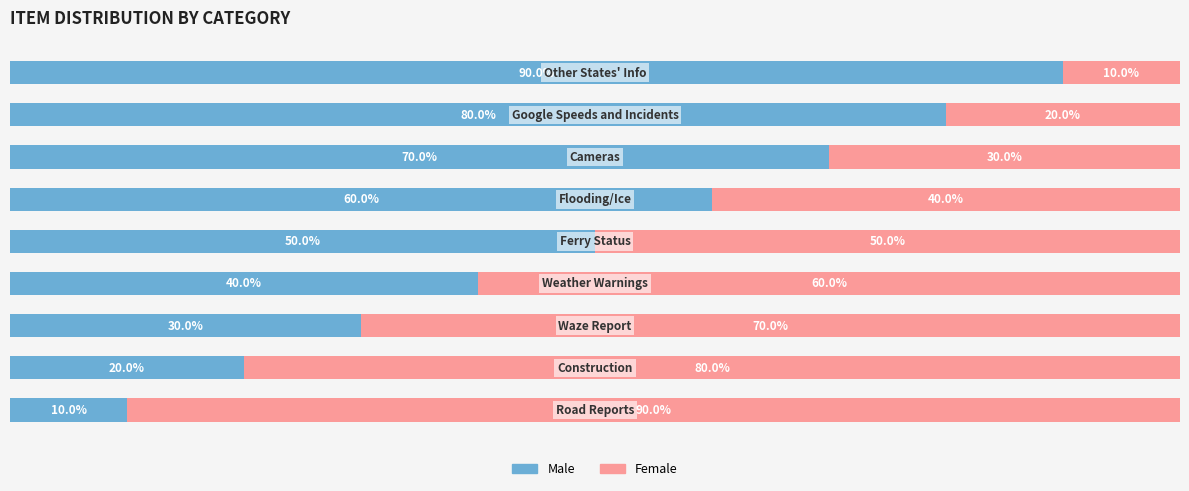

How many Male values are between 30 and 70?

5